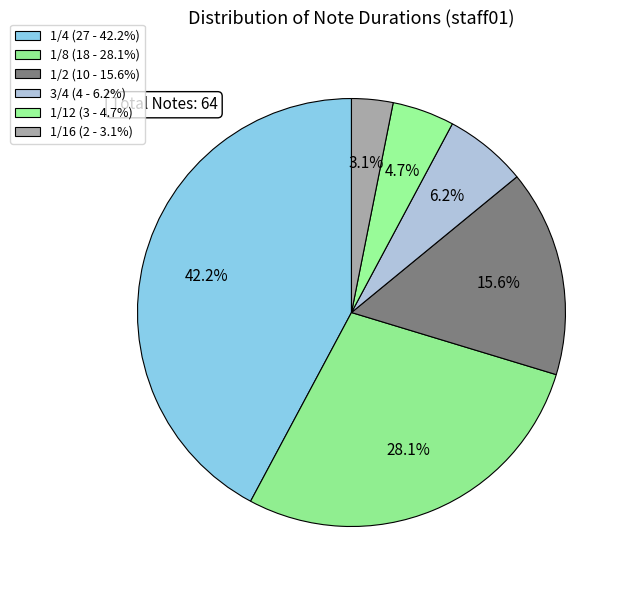

How many segments does this pie chart have?

6